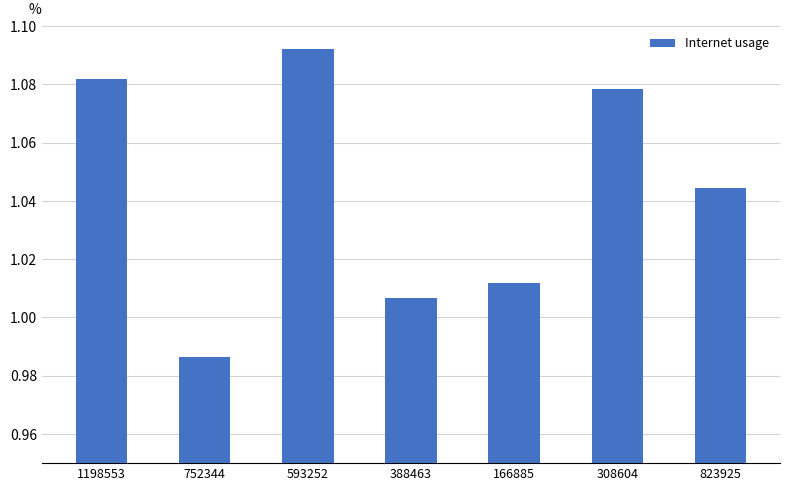

List the labels in order of value, largest first.

593252, 1198553, 308604, 823925, 166885, 388463, 752344